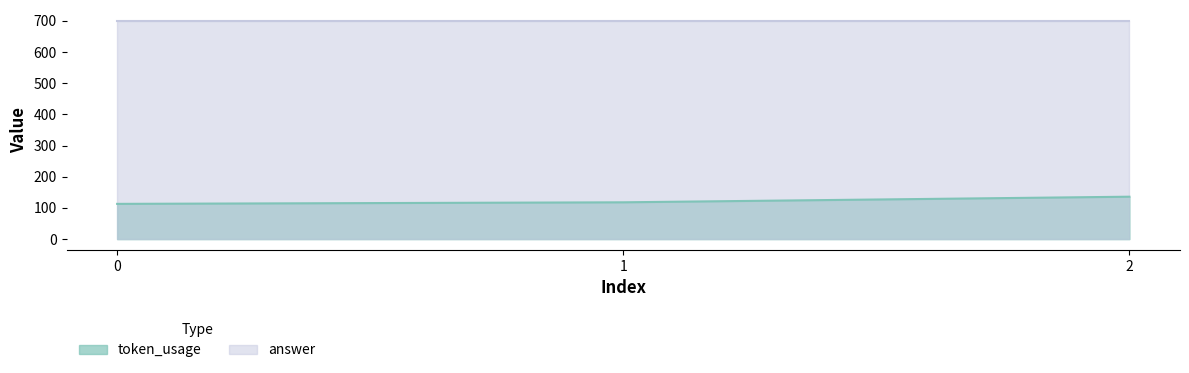

What is the maximum value shown in the chart?

700